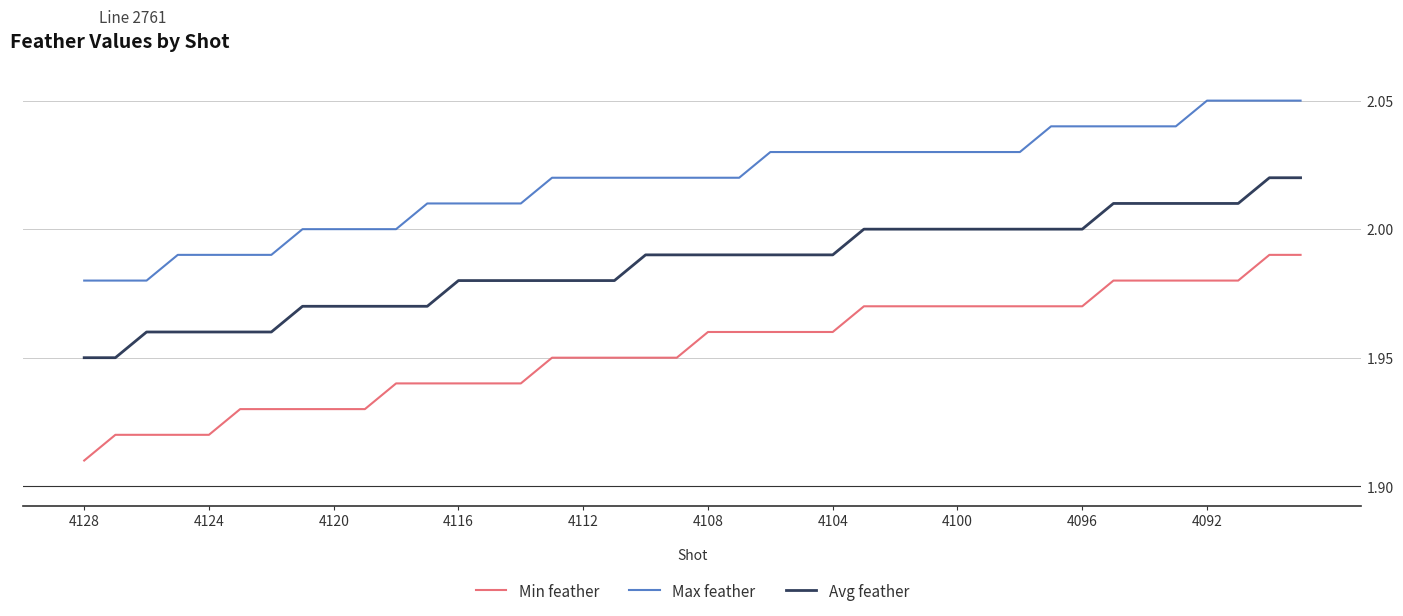

Rank the series by their maximum value, from highest to lowest.

Max feather, Avg feather, Min feather